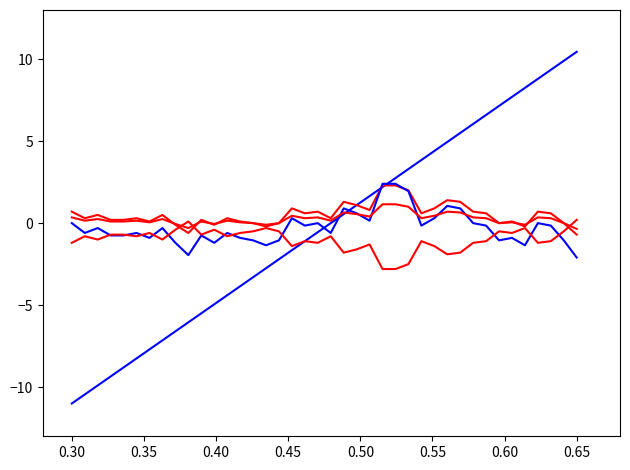

How many lines are shown in the chart?

5